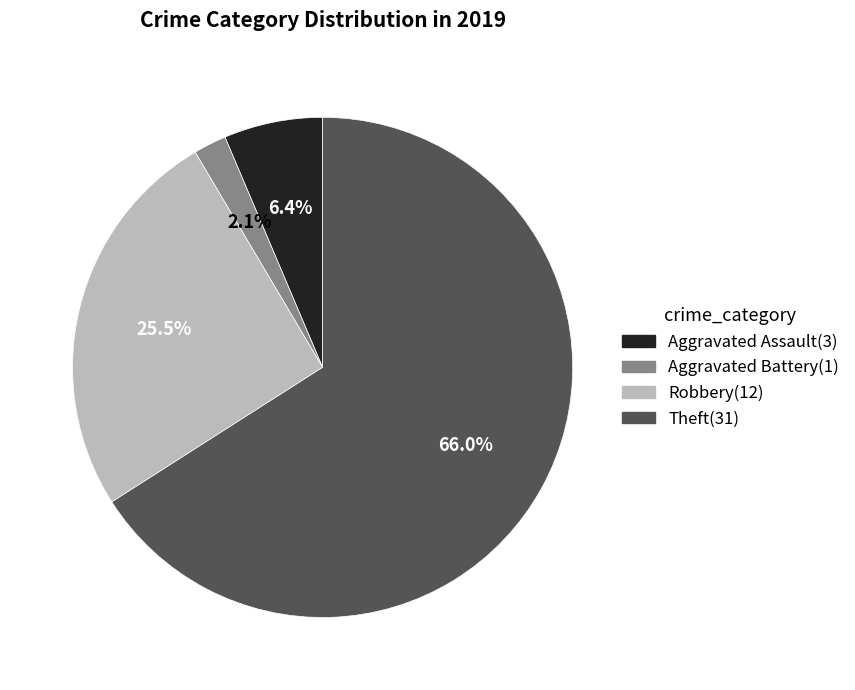

Which category has the smallest portion of the pie?

Aggravated Battery